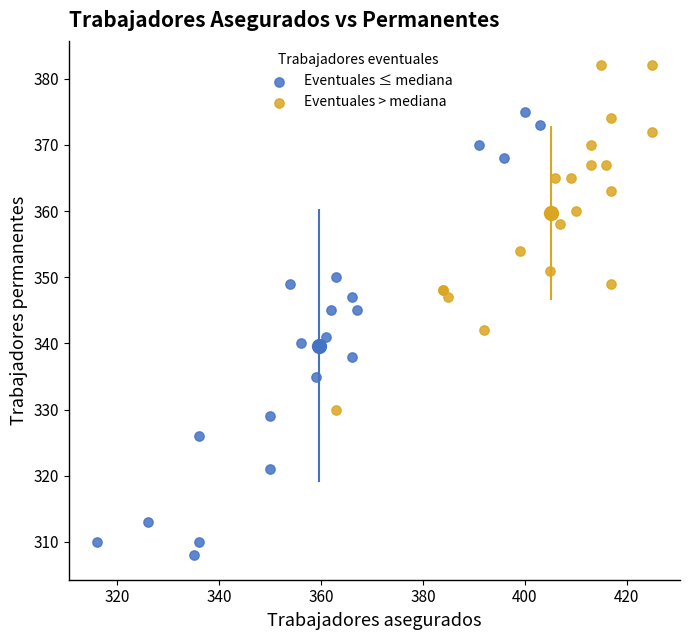

Which series has the widest spread of Y values?

Eventuales ≤ mediana